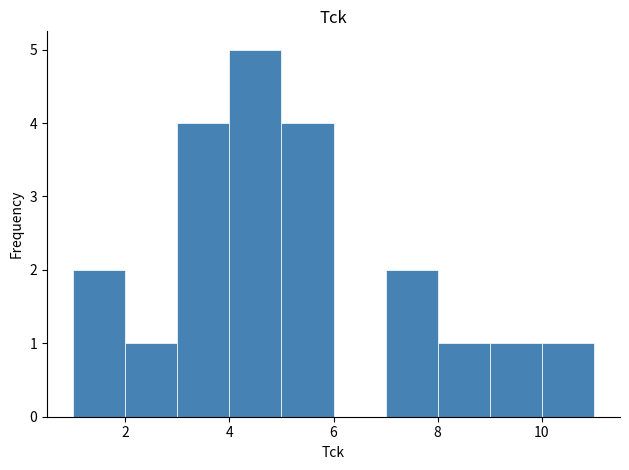

How tall is the bar that spans 7 to 8 on the x-axis? The values are not printed on the chart, so give them approximately, as read against the axis.

2